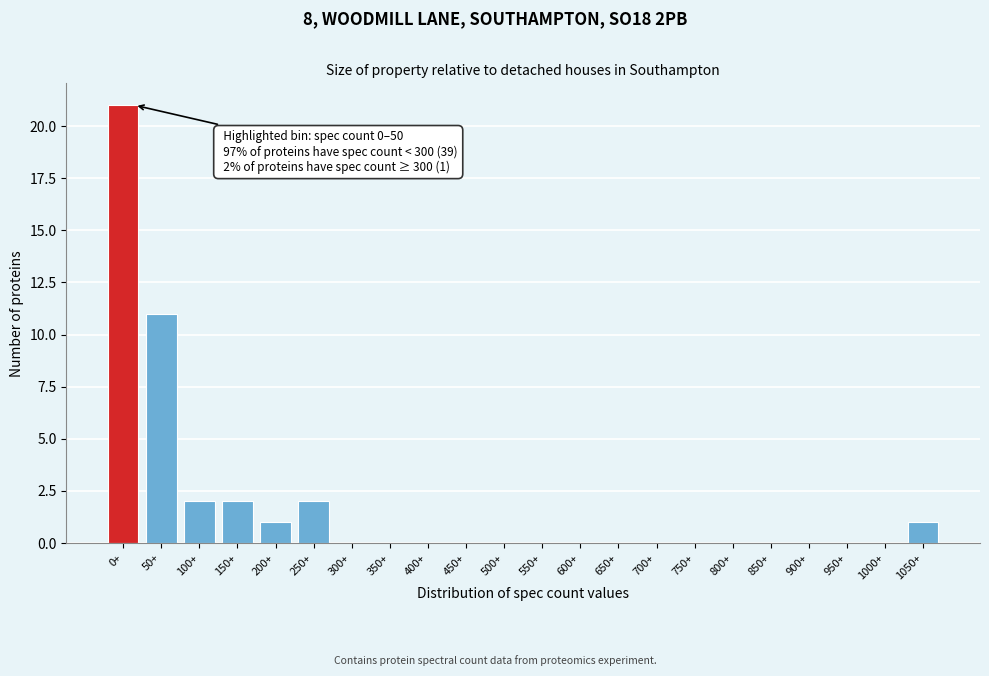

Reading right to left, extract all data points from this chart.

1050+=1	1000+=0	950+=0	900+=0	850+=0	800+=0	750+=0	700+=0	650+=0	600+=0	550+=0	500+=0	450+=0	400+=0	350+=0	300+=0	250+=2	200+=1	150+=2	100+=2	50+=11	0+=21